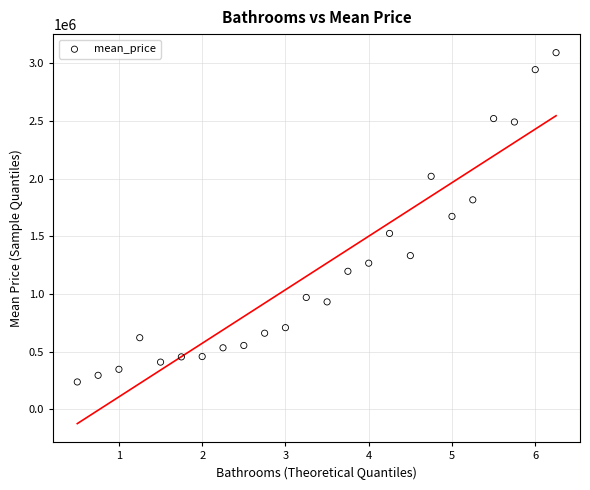

What is the range of X values (max minus min)?

5.8